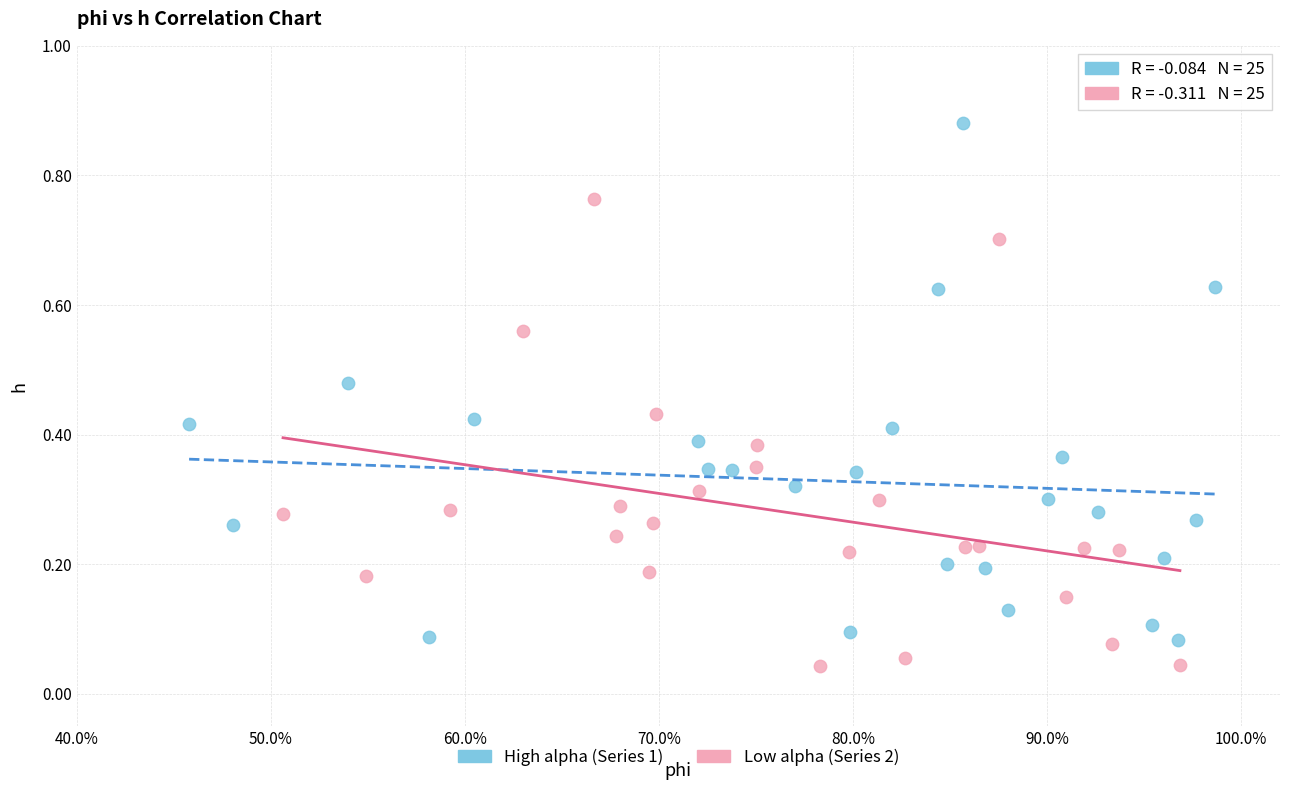

Which series has the widest spread of Y values?

High alpha (Series 1)